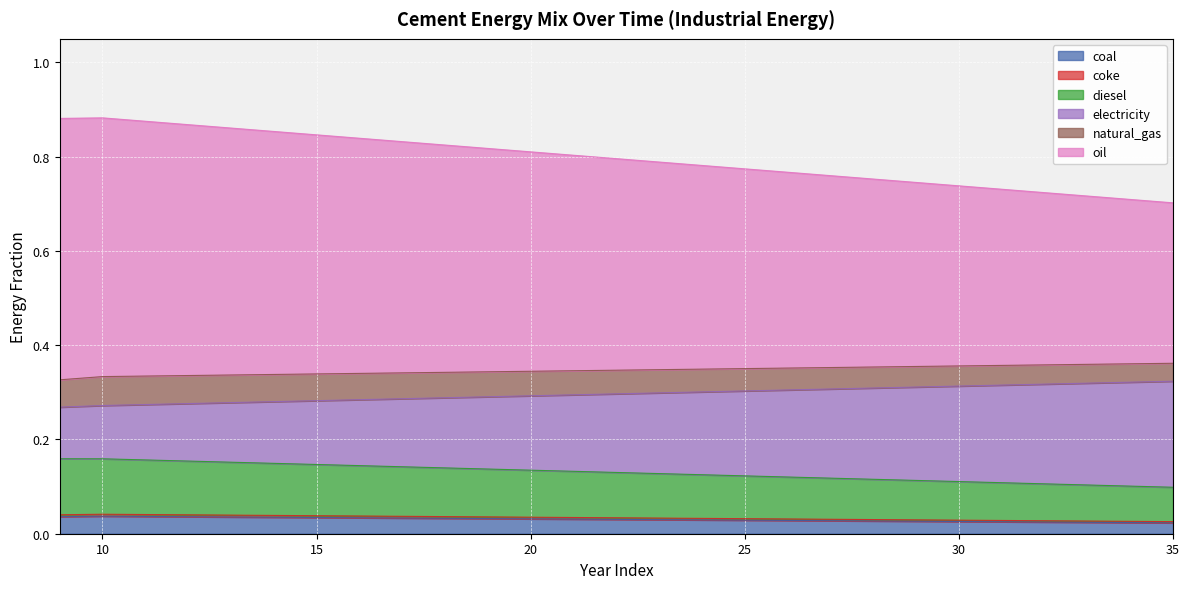

What is the greatest value displayed?

0.9